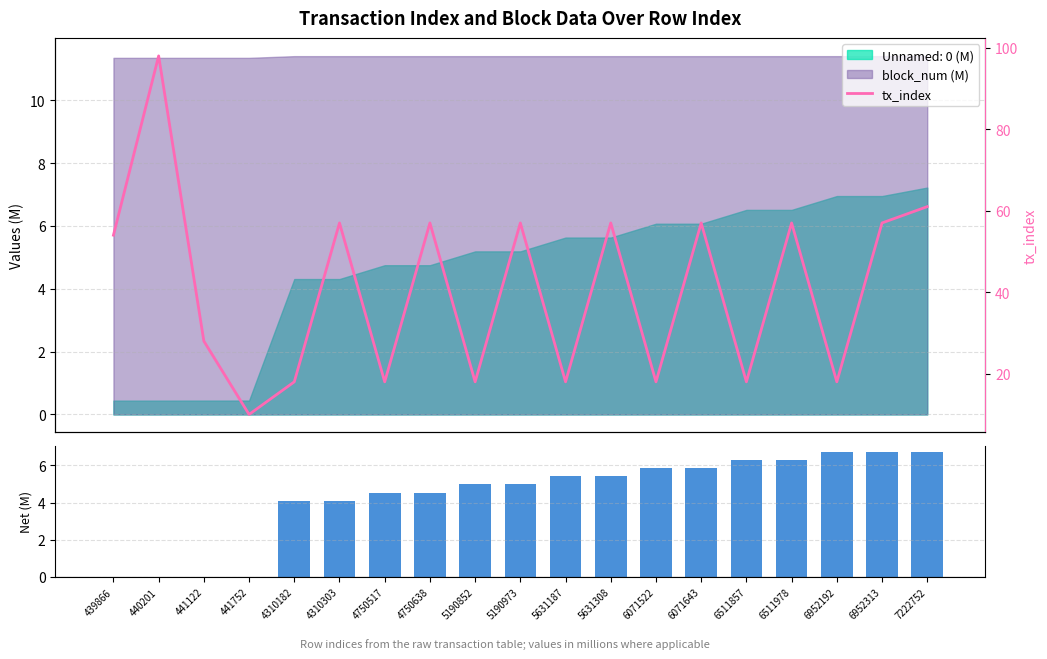

Reading left to right, what are all the values shown in this chart?

54	98	28	10	18	57	18	57	18	57	18	57	18	57	18	57	18	57	61